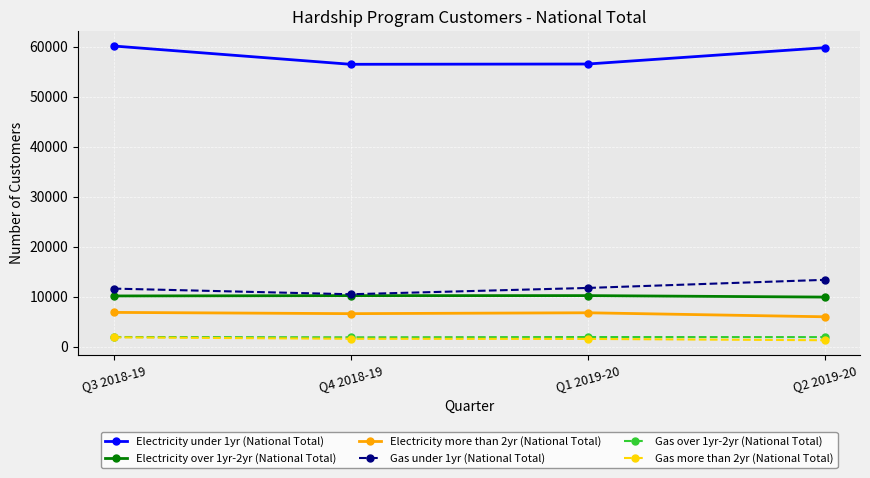

In Electricity more than 2yr (National Total), how many points are higher than both neighbors (excluding endpoints)?

1